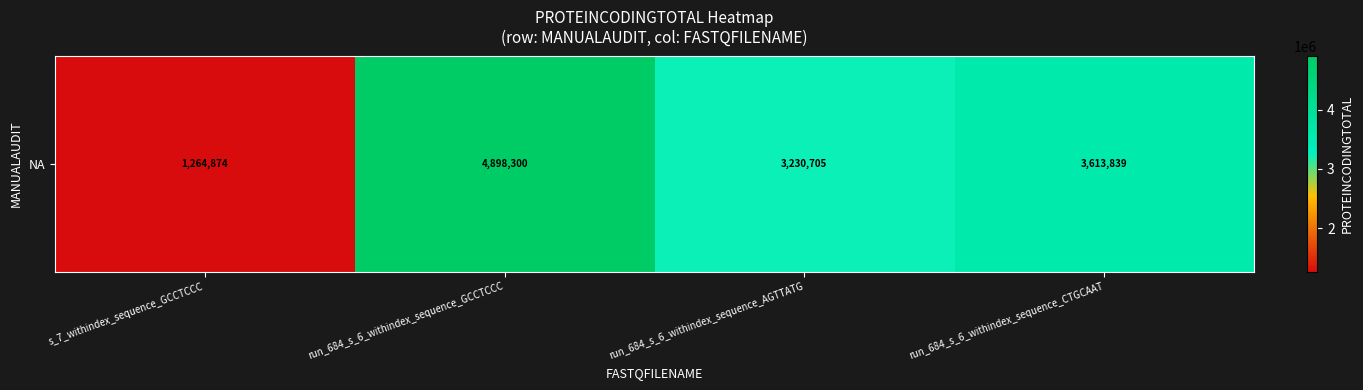

What is the average value?

3251930